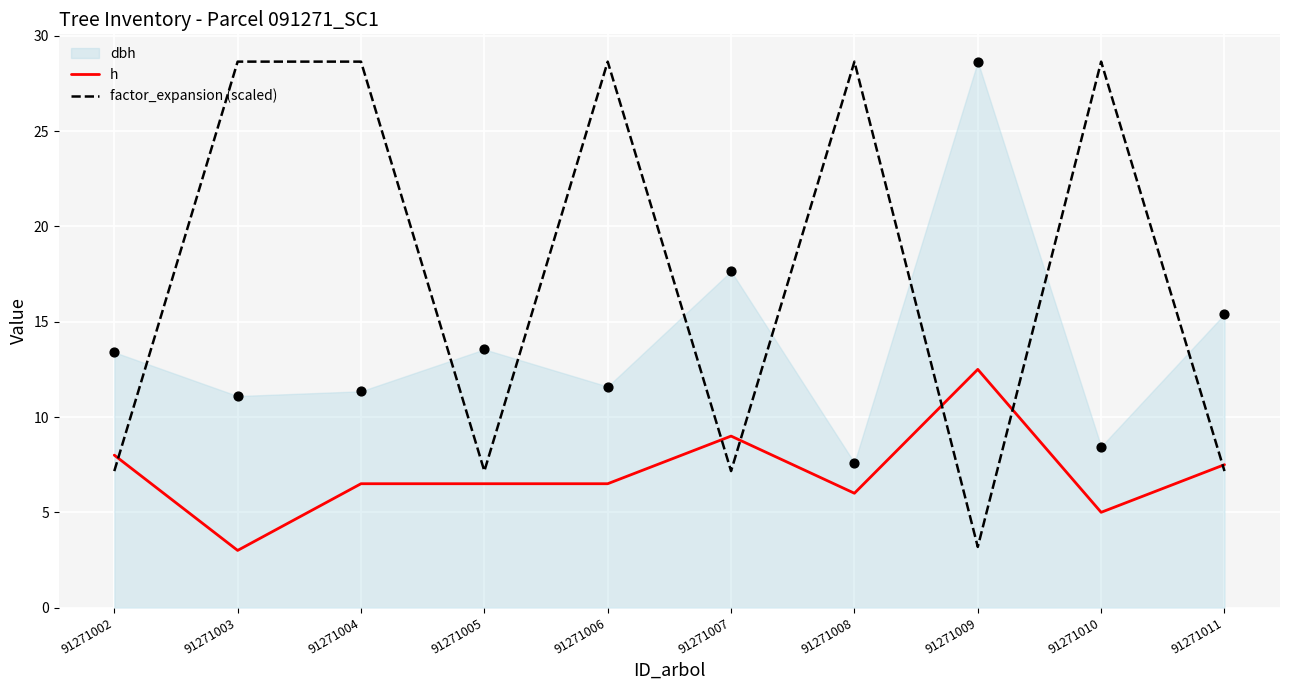

Which series reaches the maximum Y coordinate?

factor_expansion (scaled)